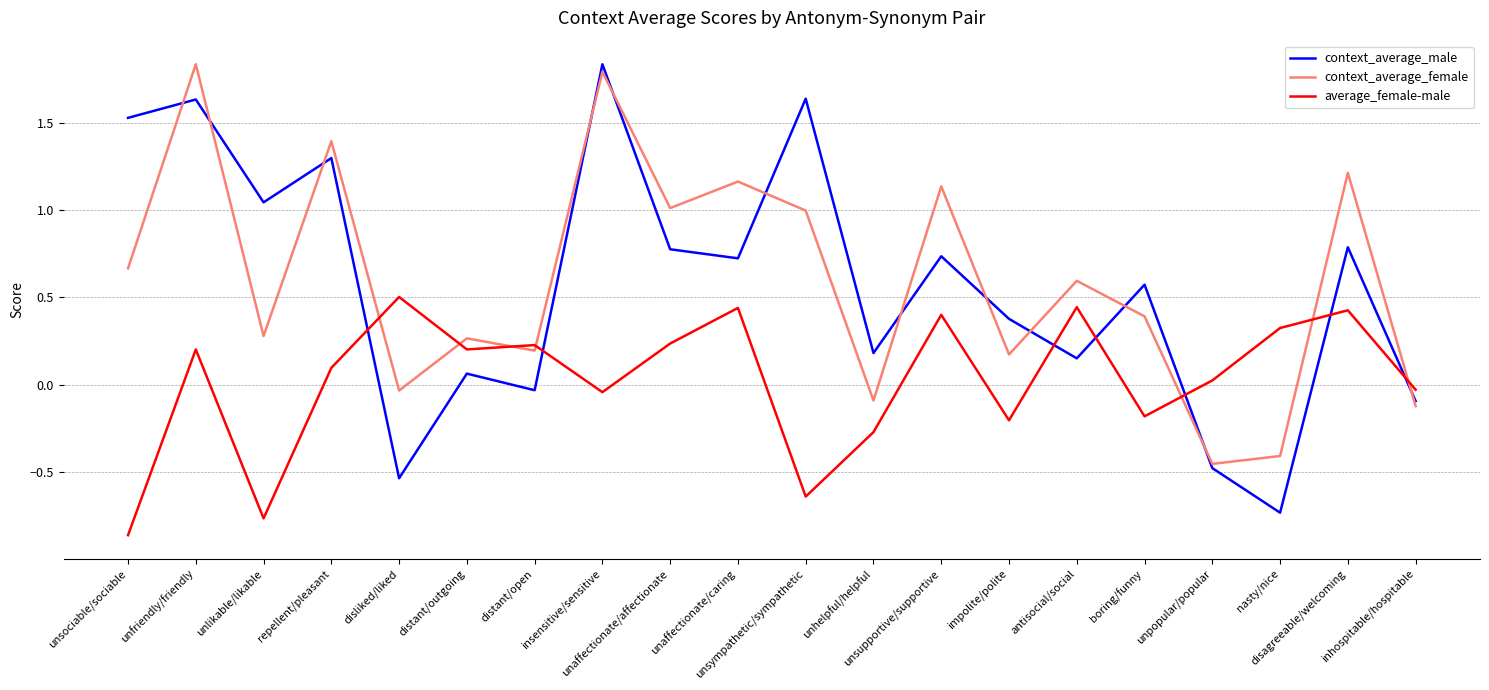

How many lines are shown in the chart?

3